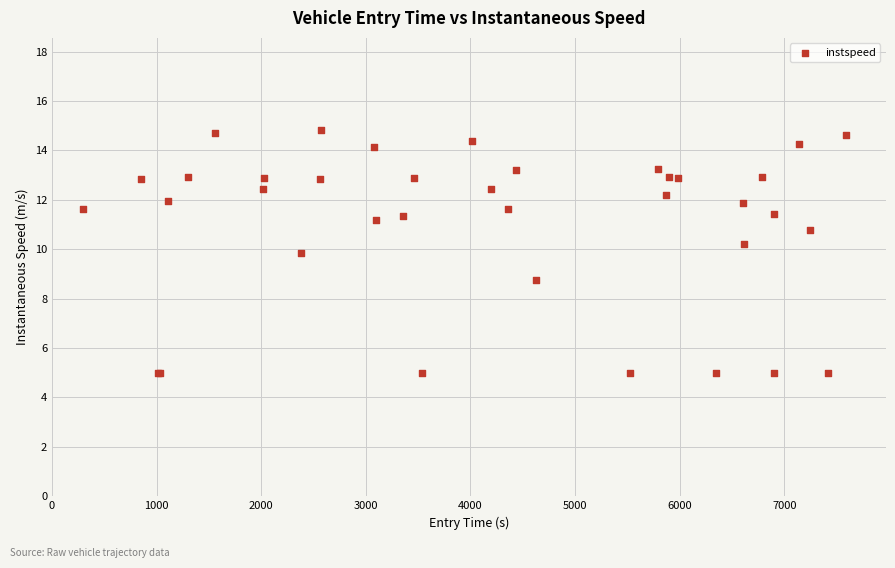

What Y value in the scatter plot is closest to 9?

8.8